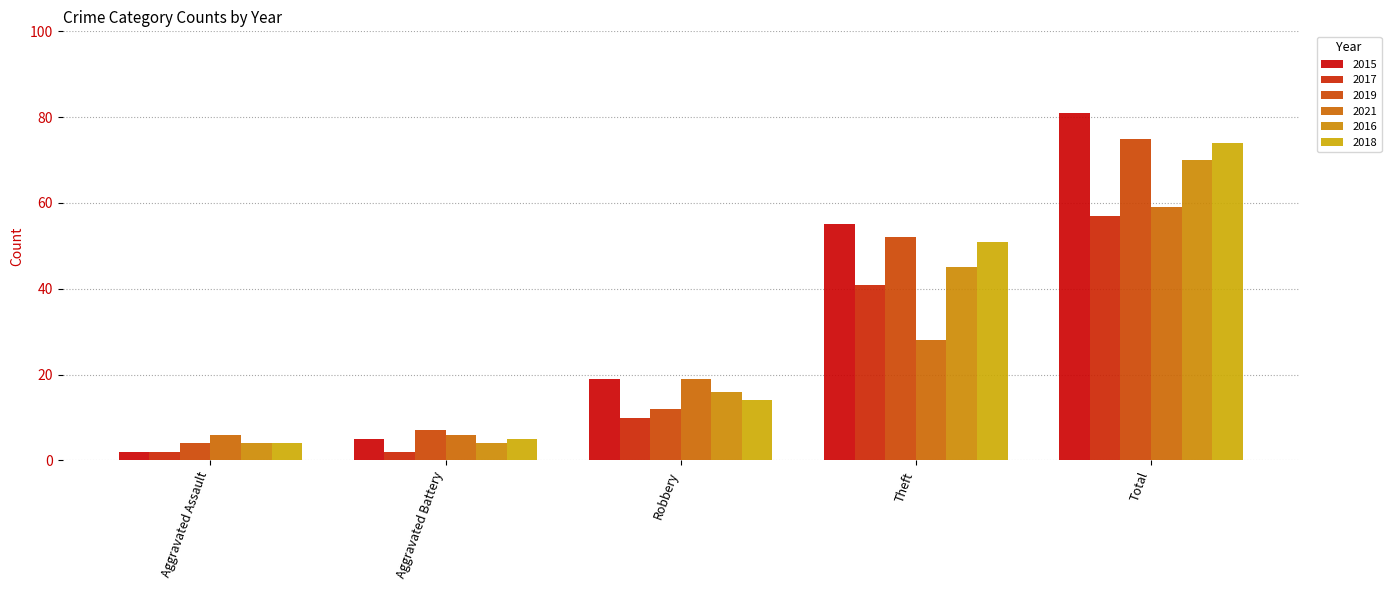

What is the difference between the maximum and minimum values in the 2018 series?

70